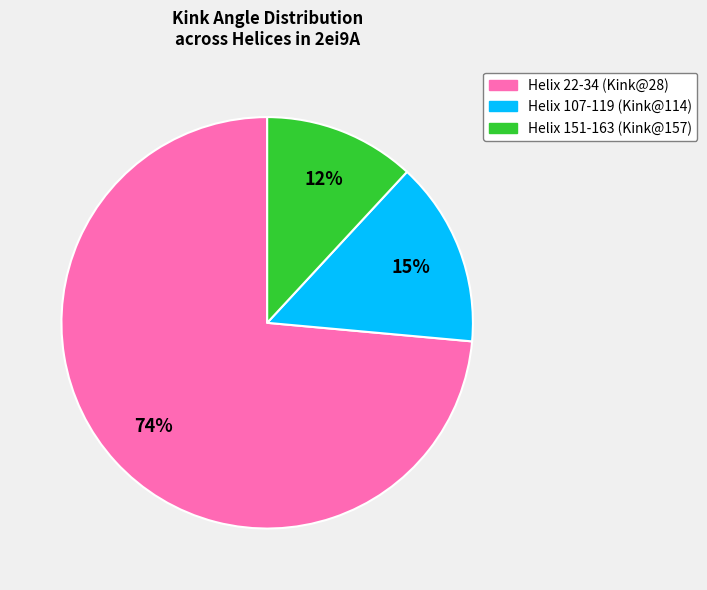

Which slice is the smallest?

Helix 151-163 (Kink@157)